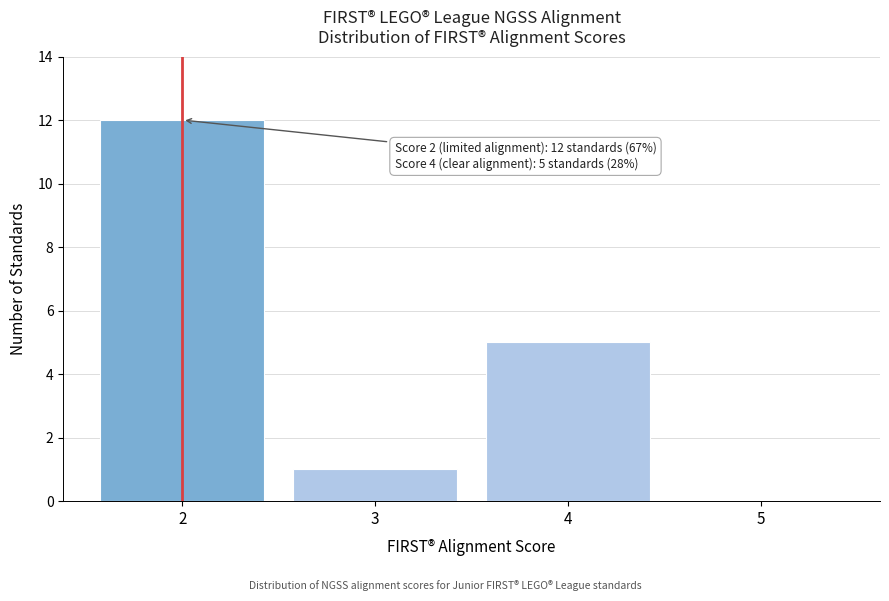

Which range on the x-axis has the tallest bar?

1.5 to 2.5